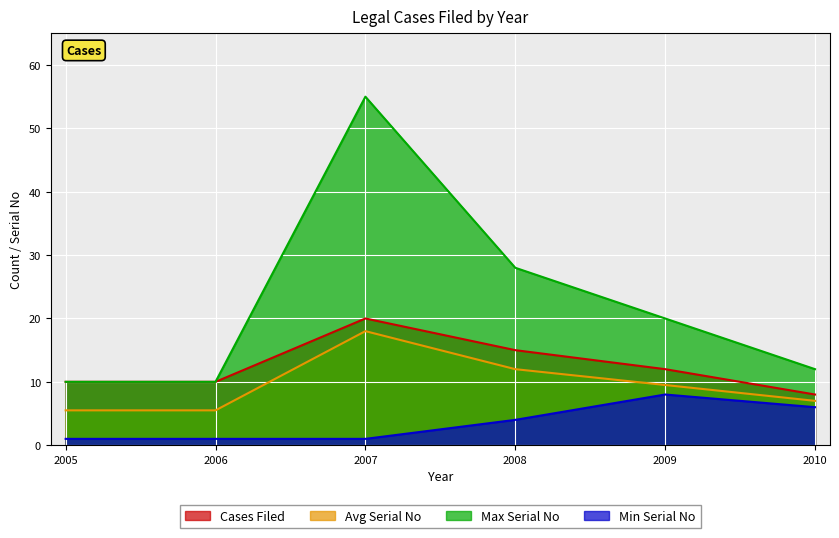

True or false: Avg Serial No has more than 0 interior local peaks.

True